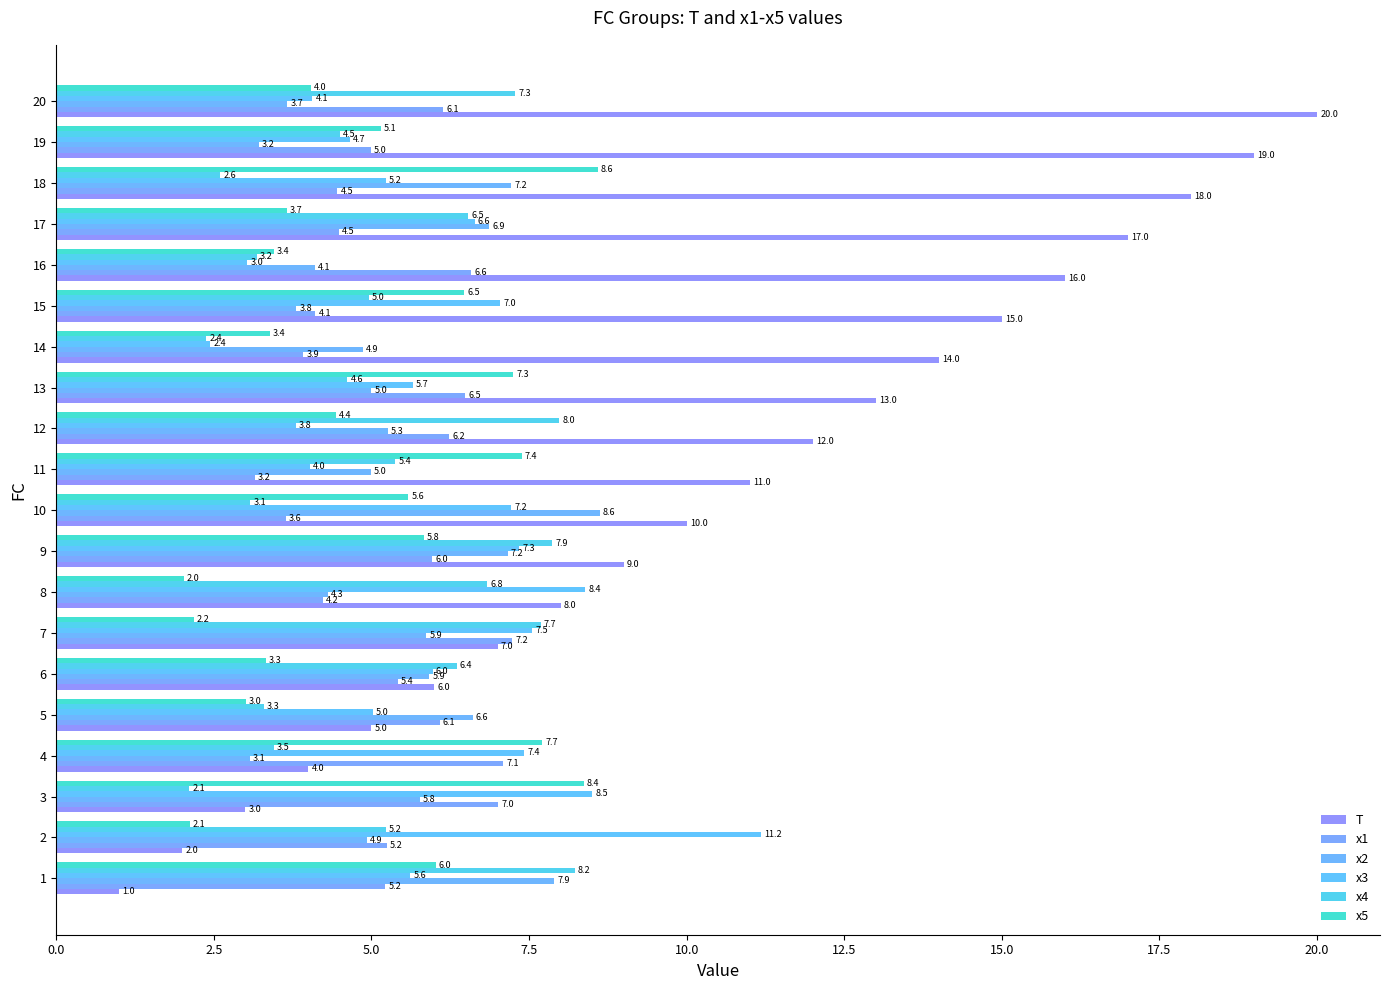

What are all the series names shown in the legend?

T, x1, x2, x3, x4, x5